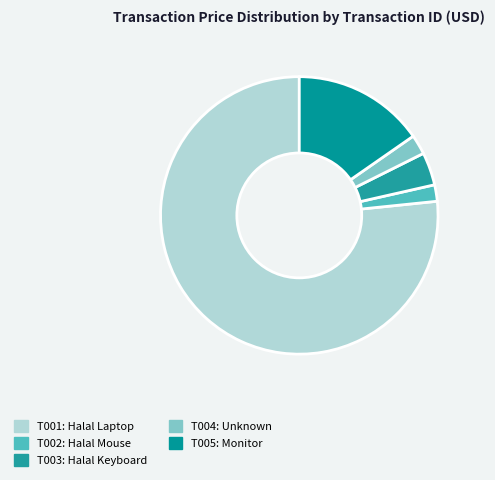

What portion of the pie excludes T004?

97.7%